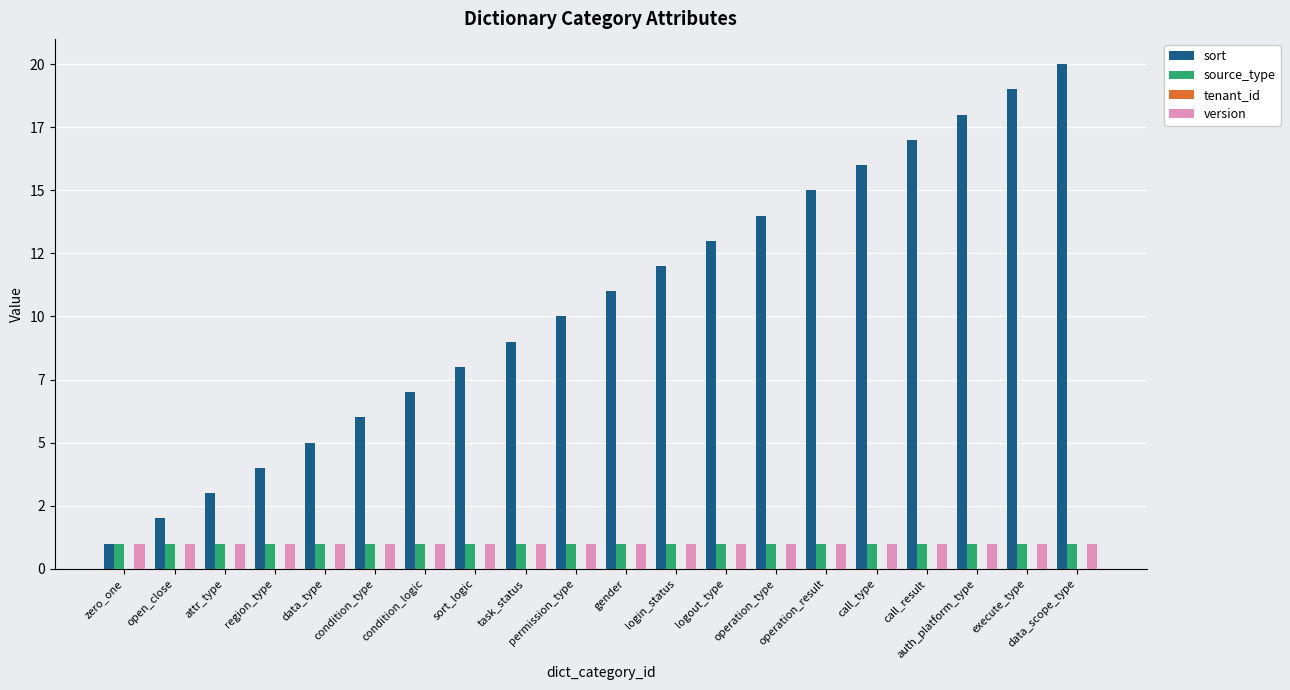

Are the bars grouped side by side (vs. stacked)?

Yes